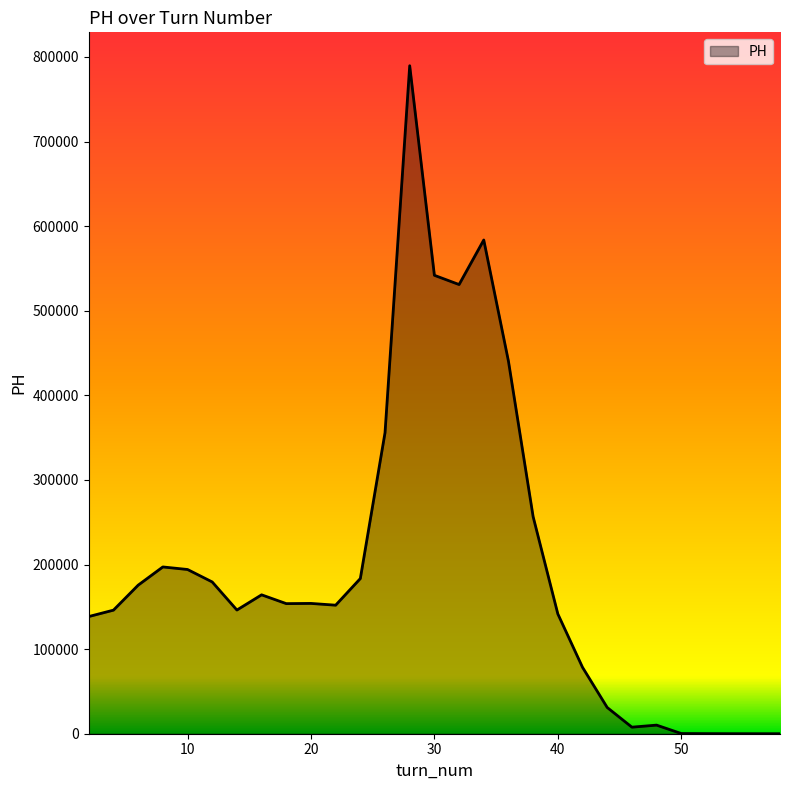

What is the greatest value displayed?

789582